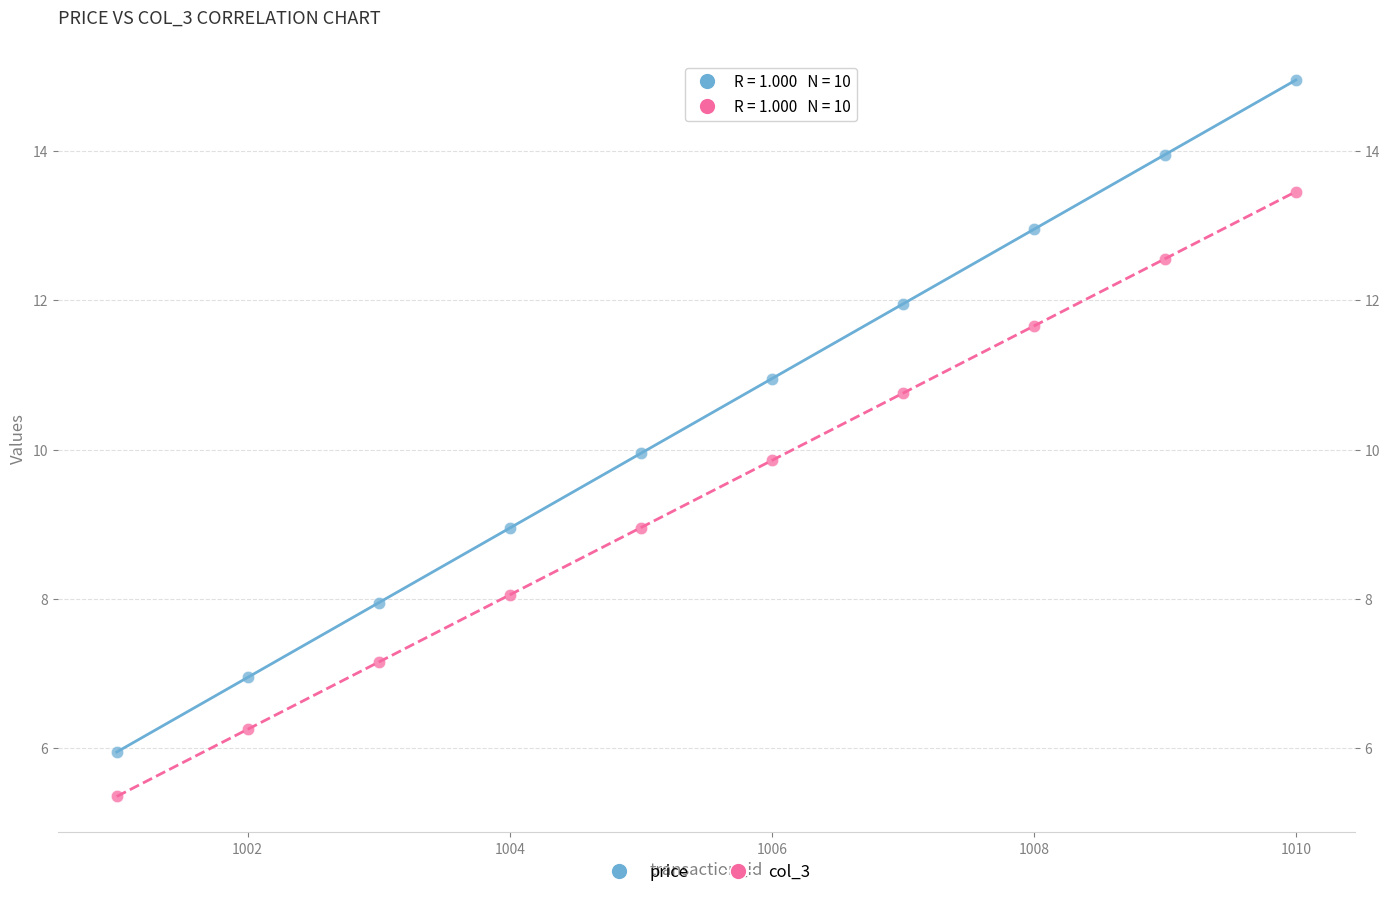

Which series contains the highest Y value?

price